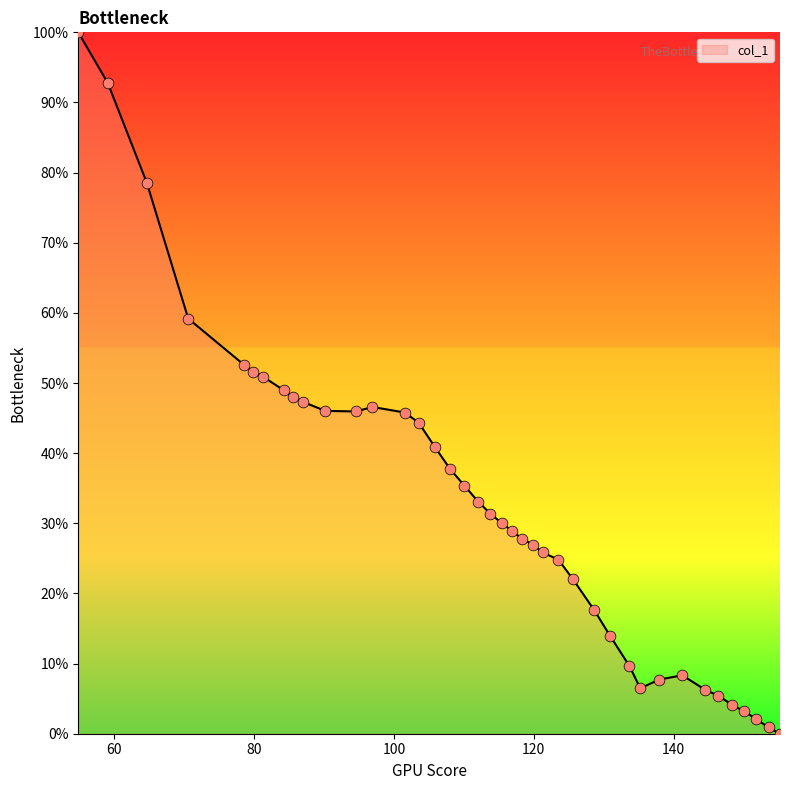

What is the difference between the maximum and minimum values?

100.0